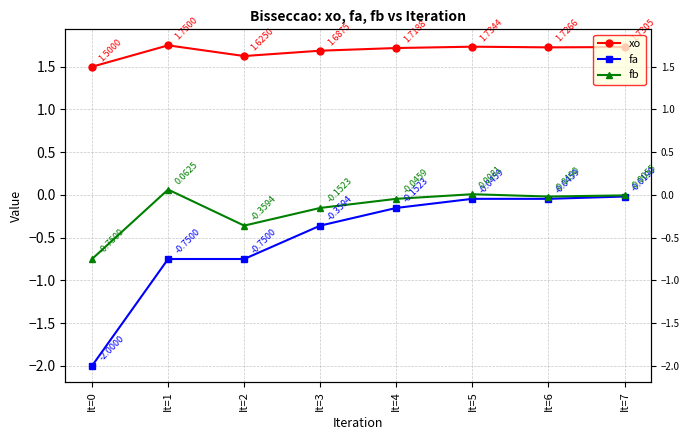

What is the total value across all series at It=7?

1.7